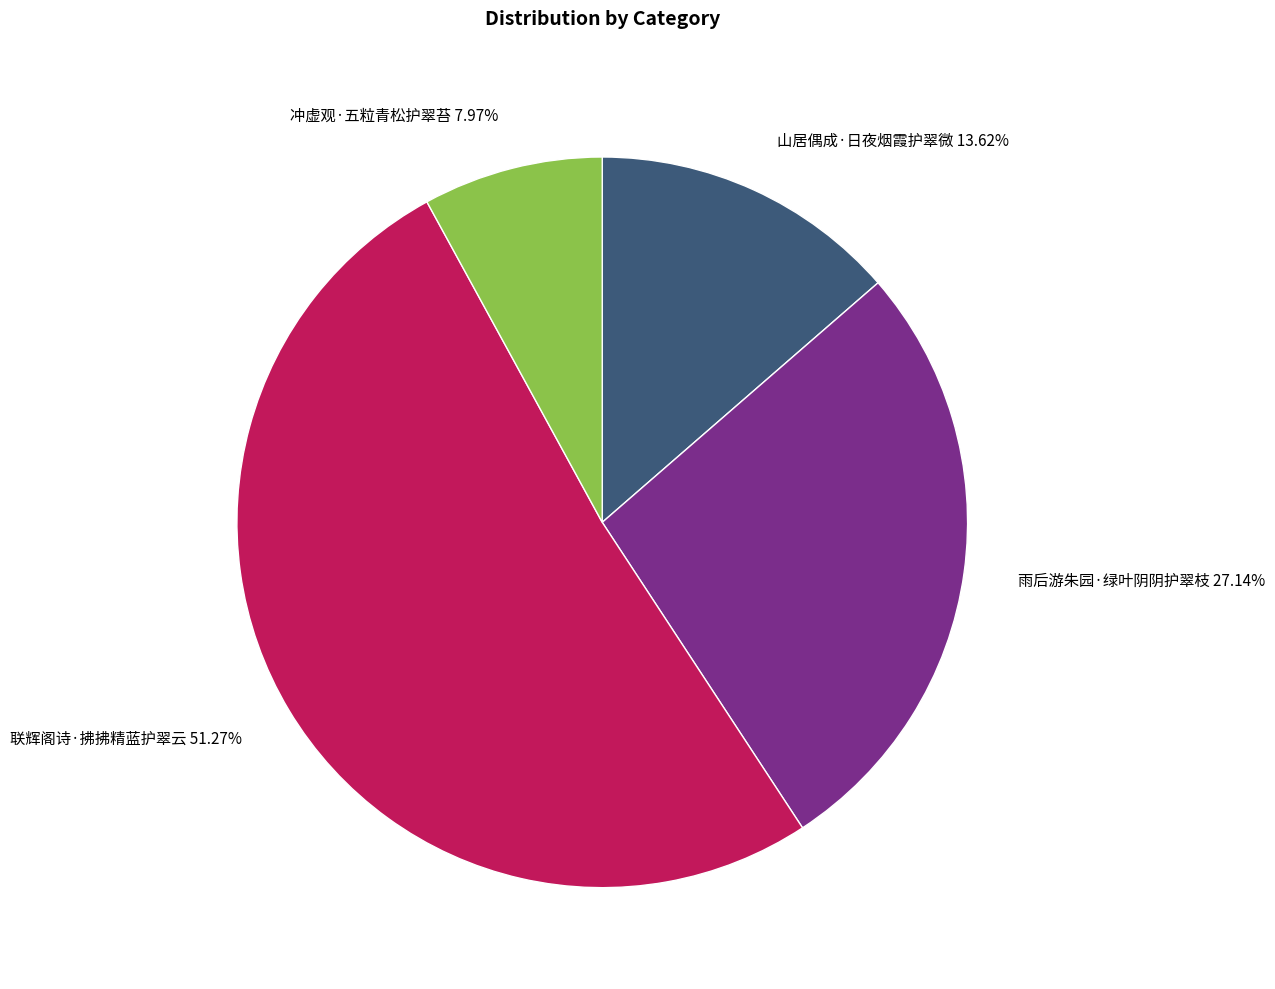

How many segments does this pie chart have?

4